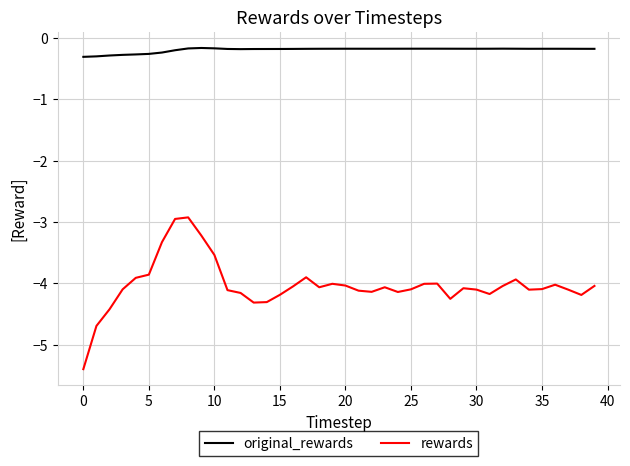

List the series in order of their overall mean, lowest first.

rewards, original_rewards